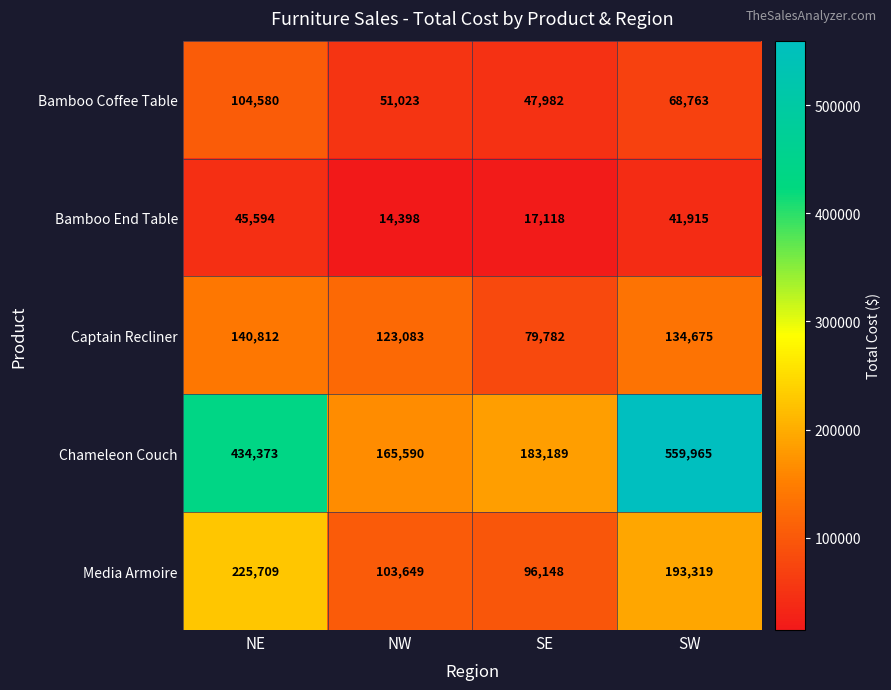

What is the difference between the Captain Recliner values at NW and SW?

11592